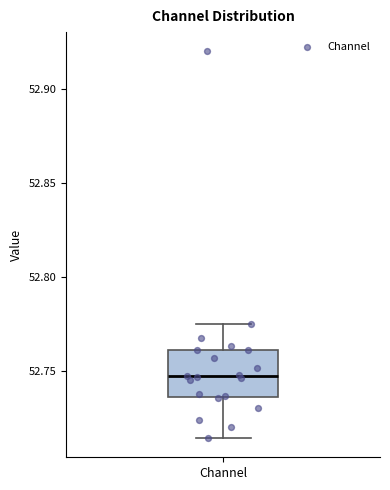

Transcribe this box plot: give where the median line is, the range the box spans, and where the two whiskers end, as read against the y-axis. The values are not printed on the chart, so give them approximately, as read against the axis.

median 52.745, box 52.735 to 52.760, whiskers 52.715 to 52.775